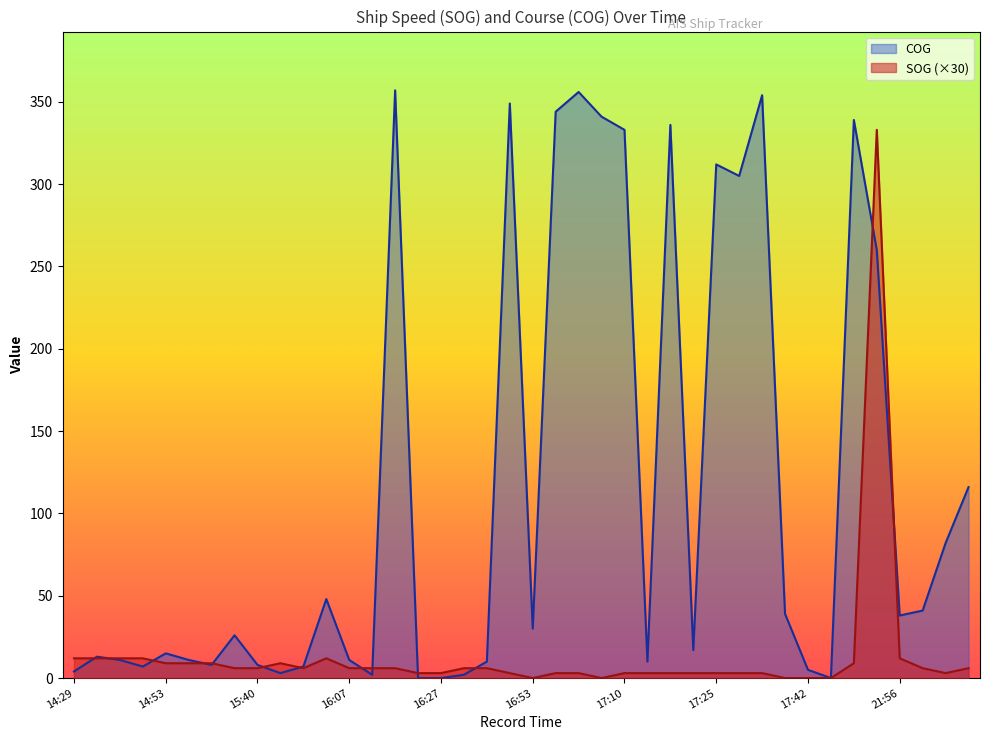

Reading left to right, extract all data points from this chart.

SOG: 12	12	12	12	9	9	9	6	6	9	6	12	6	6	6	3	3	6	6	3	0	3	3	0	3	3	3	3	3	3	3	0	0	0	9	333	12	6	3	6
COG: 4	13	11	7	15	11	8	26	8	3	7	48	11	2	357	0	0	2	10	349	30	344	356	341	333	10	336	17	312	305	354	39	5	0	339	260	38	41	82	116